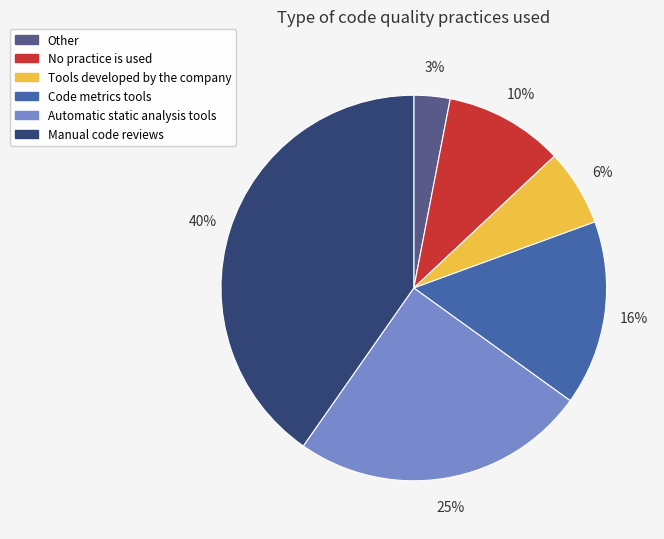

Does Automatic static analysis tools account for over 50% of the chart?

No